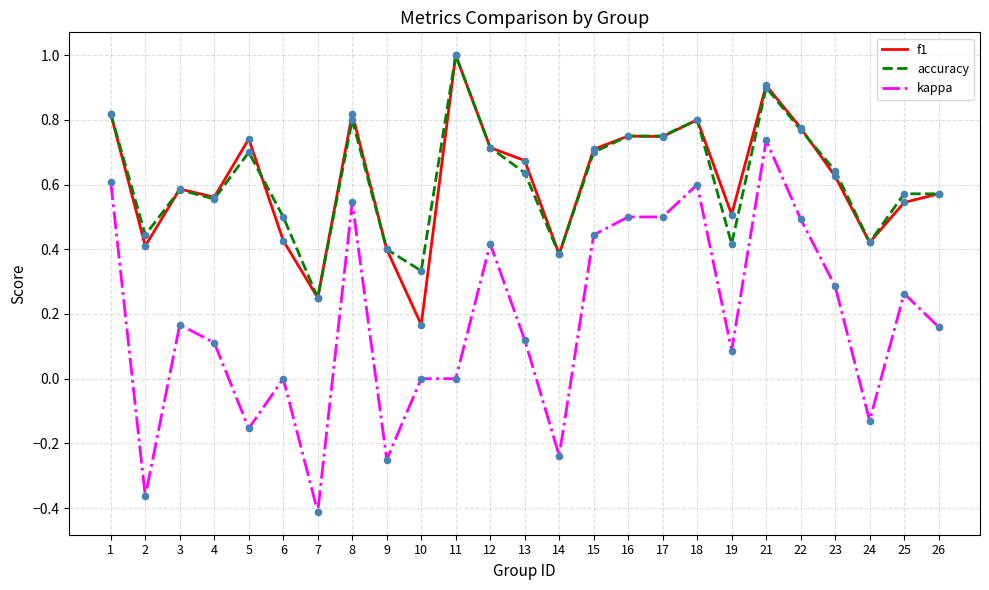

What is the difference between the highest and lowest values at 5?

0.9